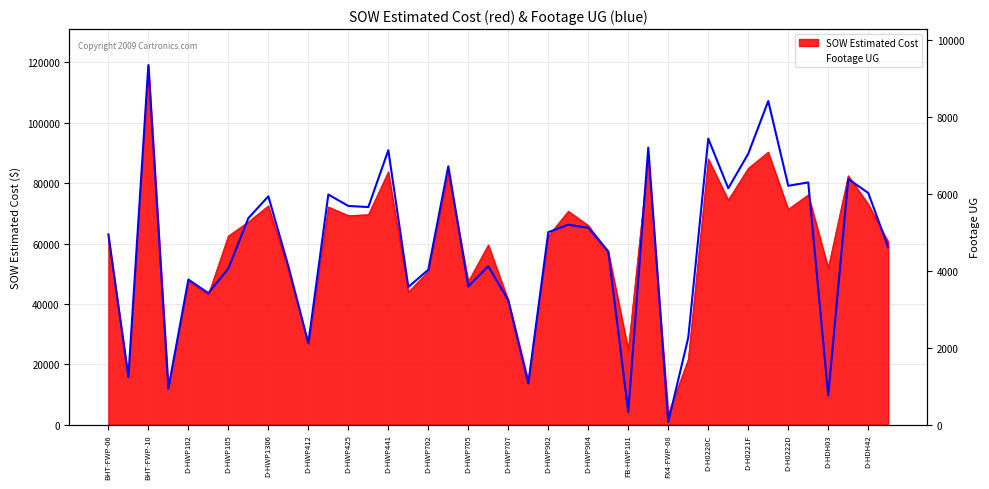

How many interior local peaks does the Footage UG series have?

13